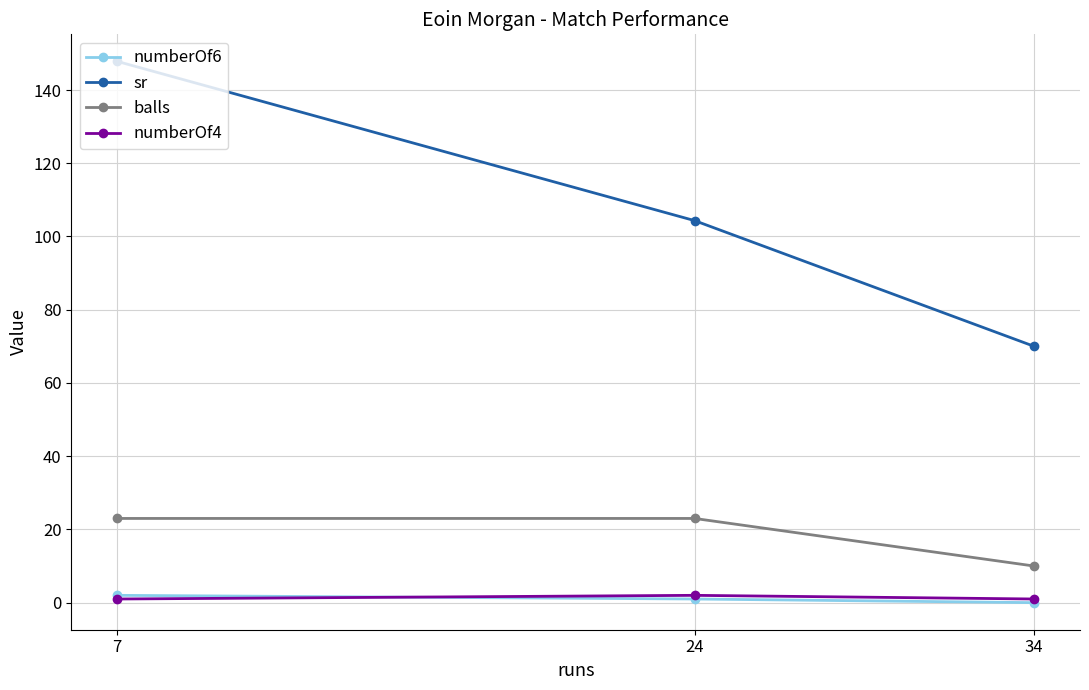

What is the minimum value for balls?

10.0